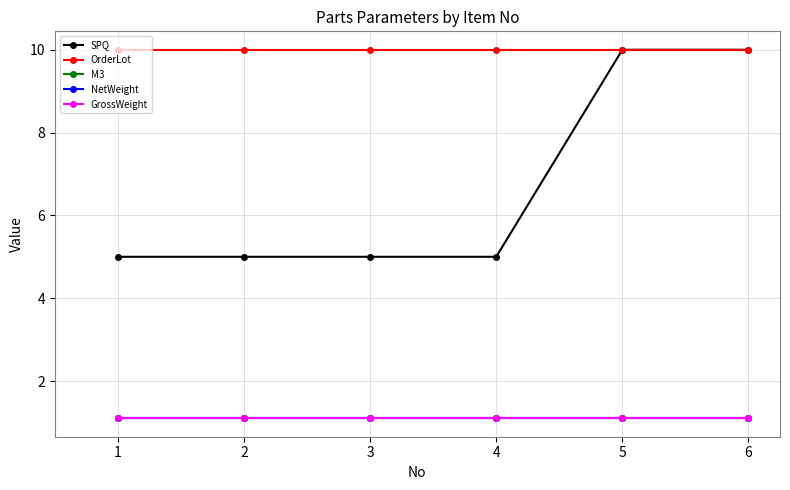

What is the smallest value displayed?

1.1